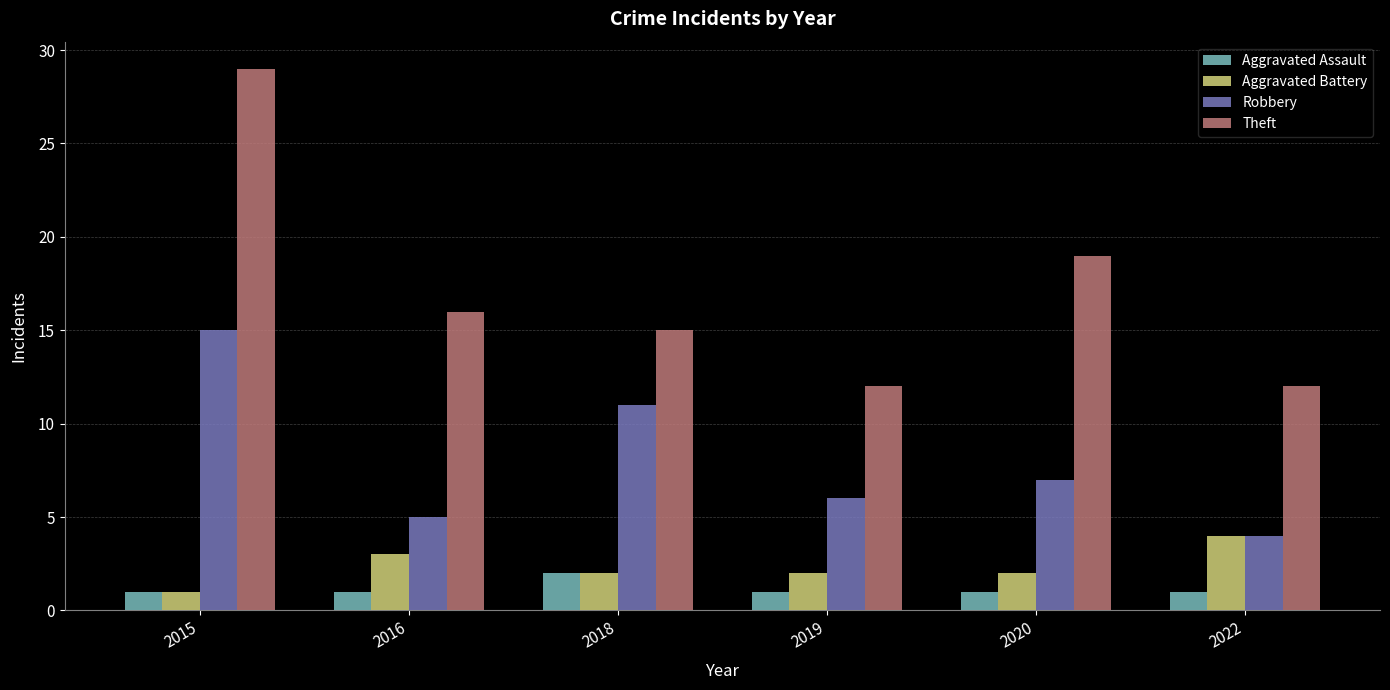

Which series has the largest range (max minus min)?

Theft